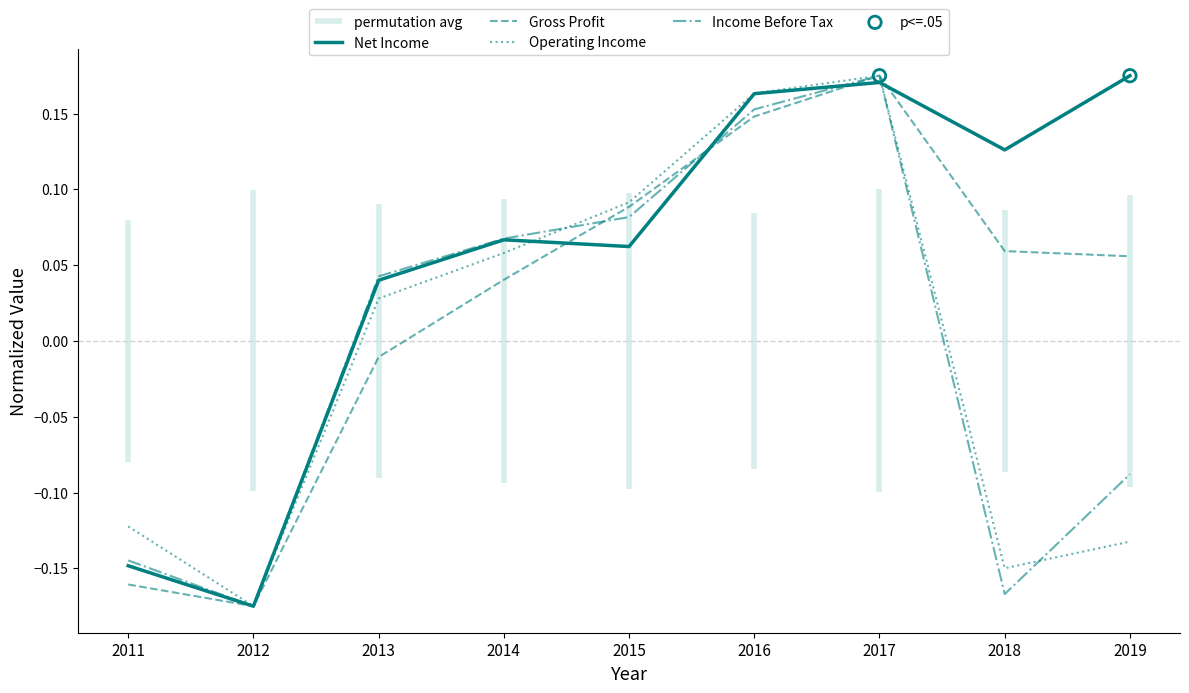

What are all the series names shown in the legend?

Net Income, Gross Profit, Operating Income, Income Before Tax